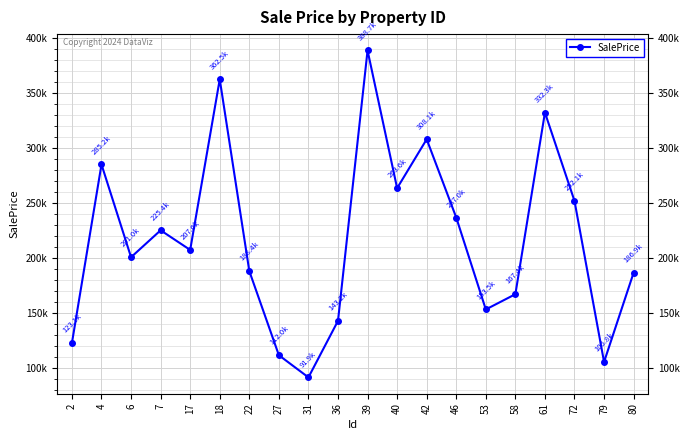

Is this an area chart (filled region under the line)?

No